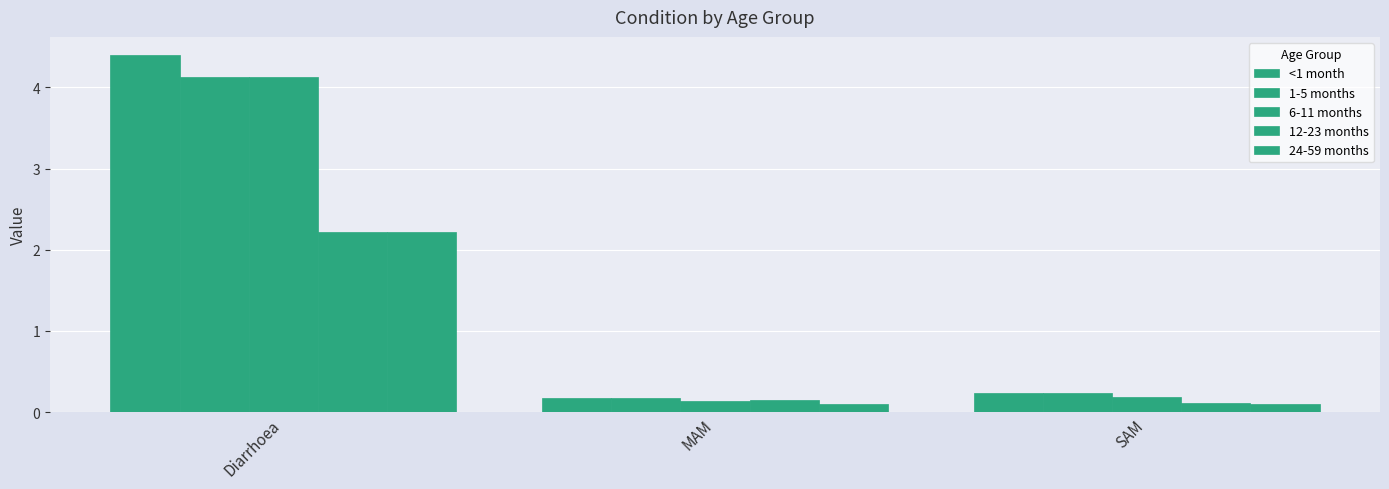

Which has a higher value, Diarrhoea or SAM?

Diarrhoea